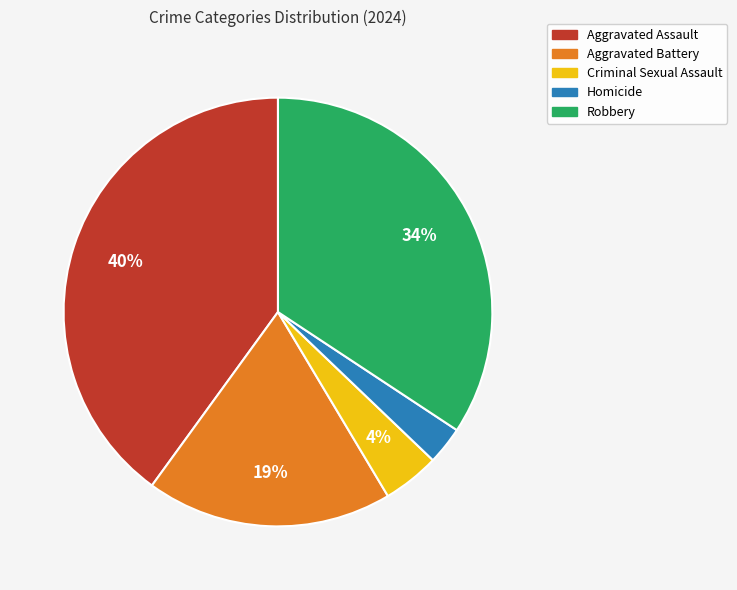

Which slice is the largest?

Aggravated Assault